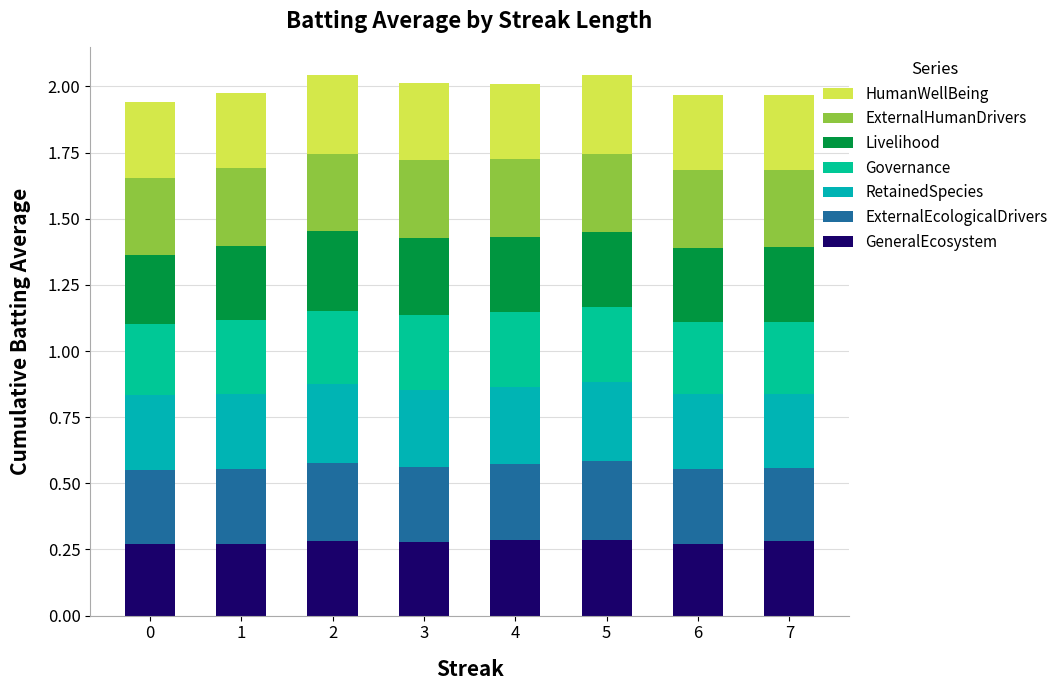

Does the chart contain any negative values?

No